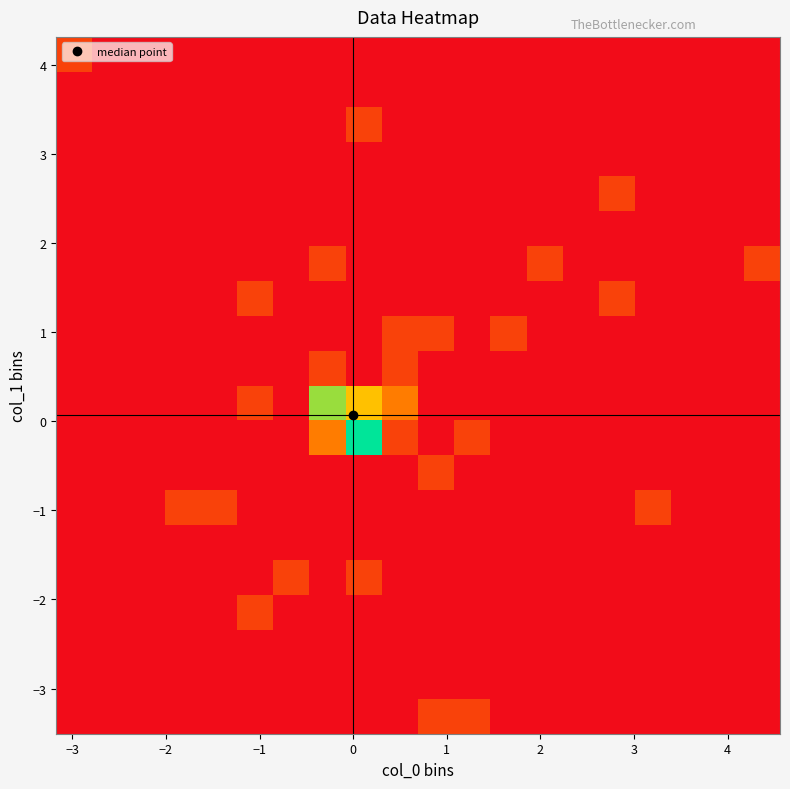

How many distinct data groups are displayed?

20